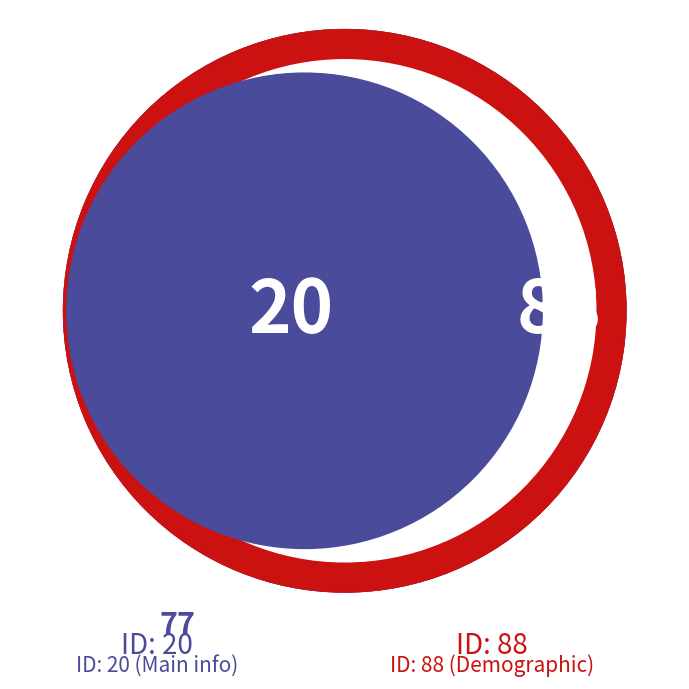

Is it true that 77 is 28% of the pie?

False